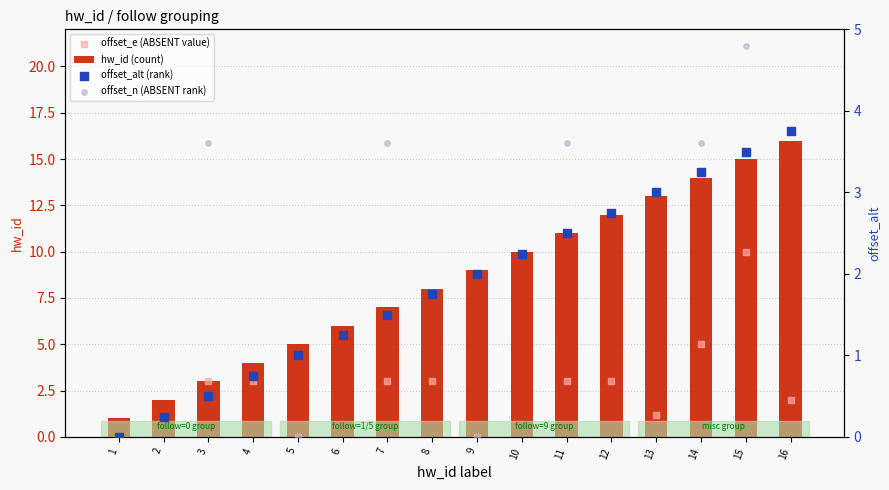

At which category is the sum across all series the highest?

15